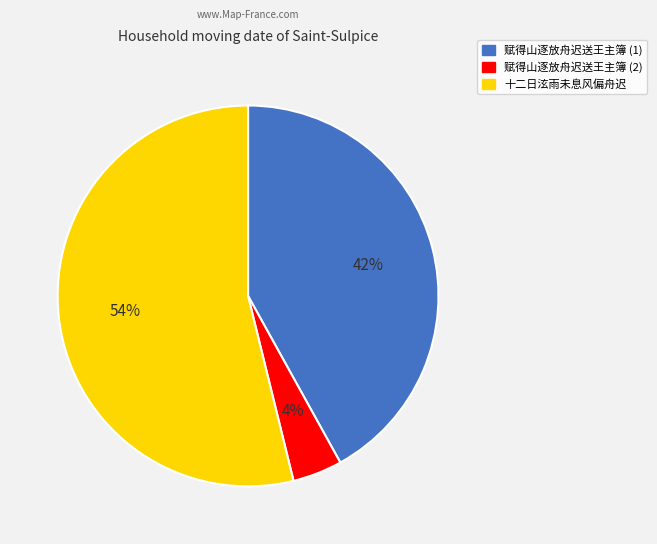

To the nearest percent, what is the difference between the largest and smallest slice percentages?

50%